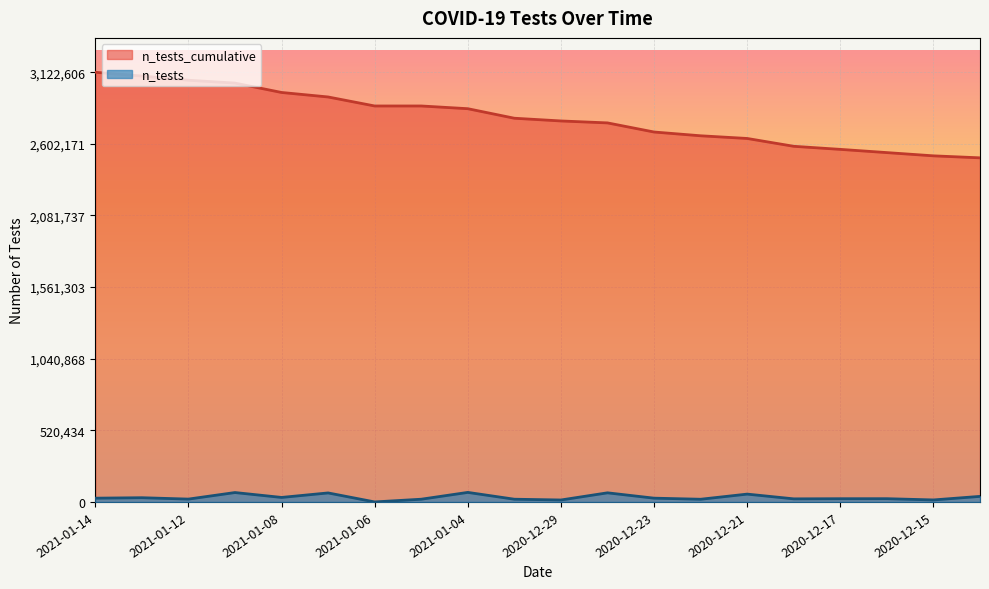

What is the label of the 17th point from the left?

2020-12-17